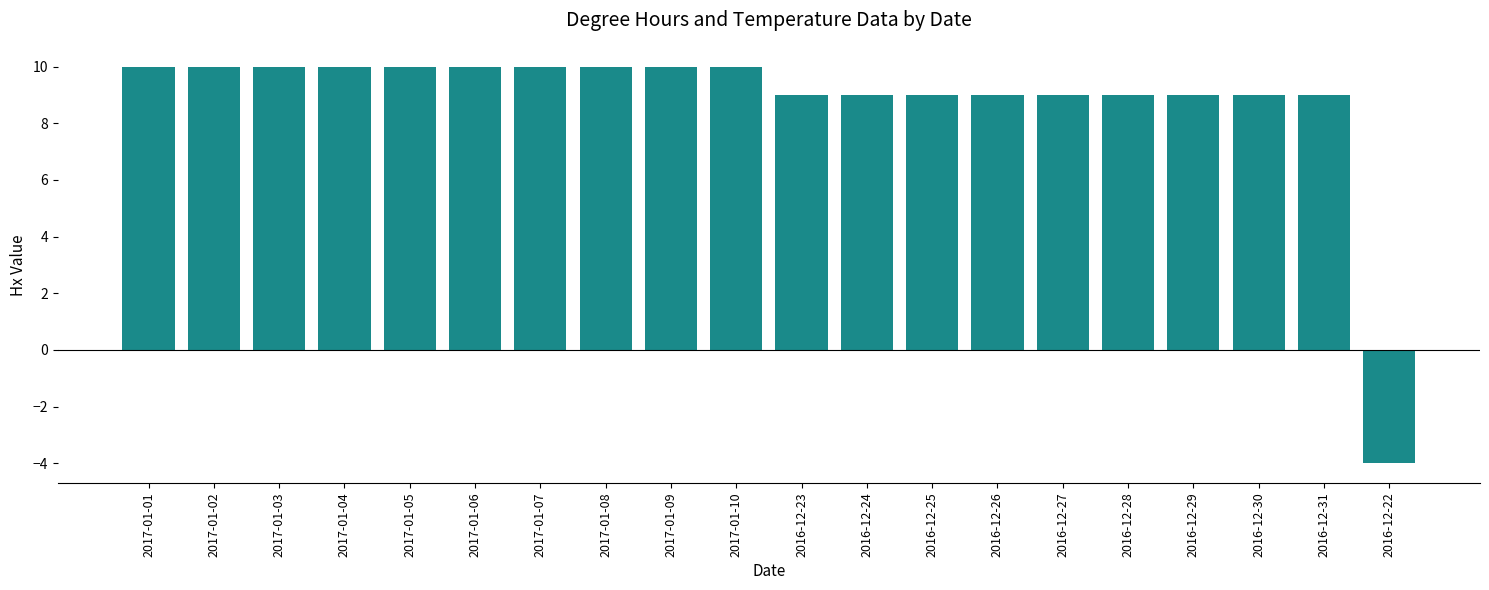

How many bars are there in total?

20